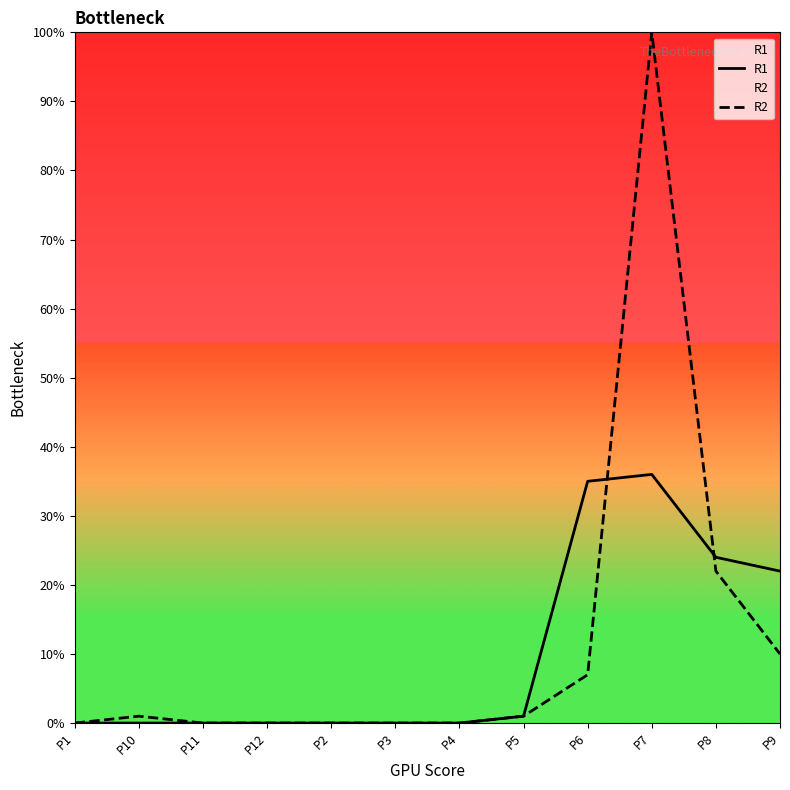

True or false: R1 has more than 2 interior local peaks.

False